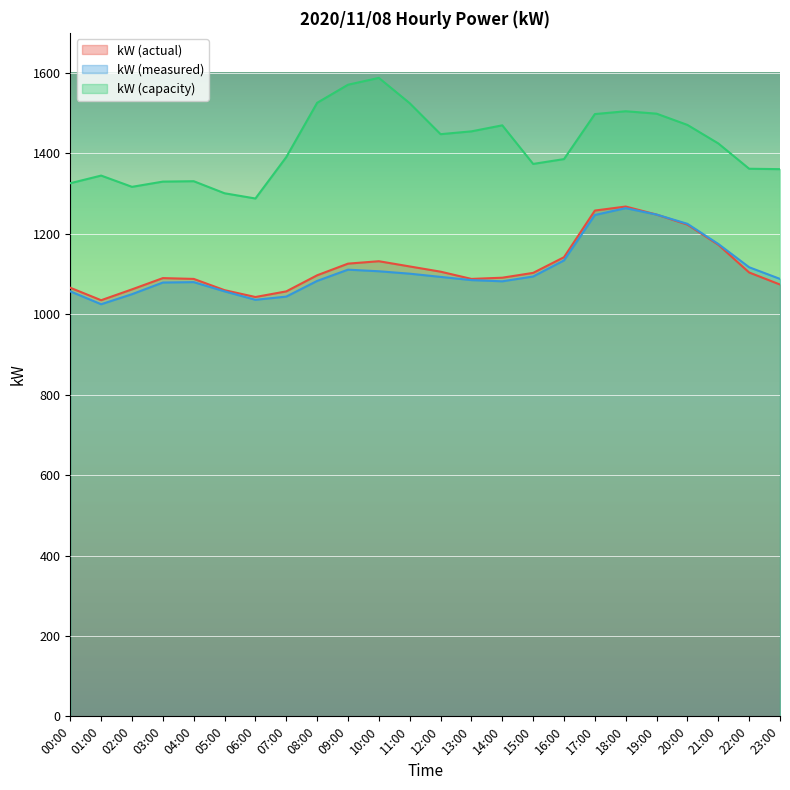

What is the lowest value of the kW (measured) series?

1025